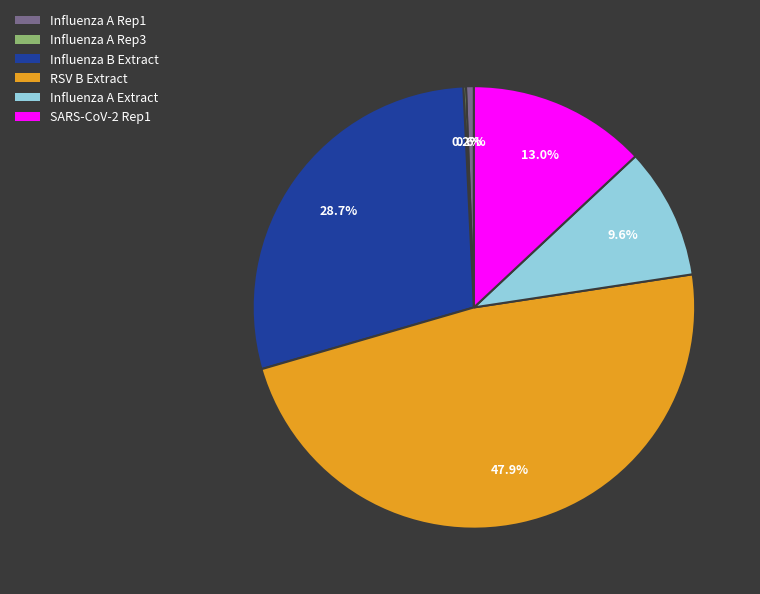

Is there a majority slice in this chart?

No